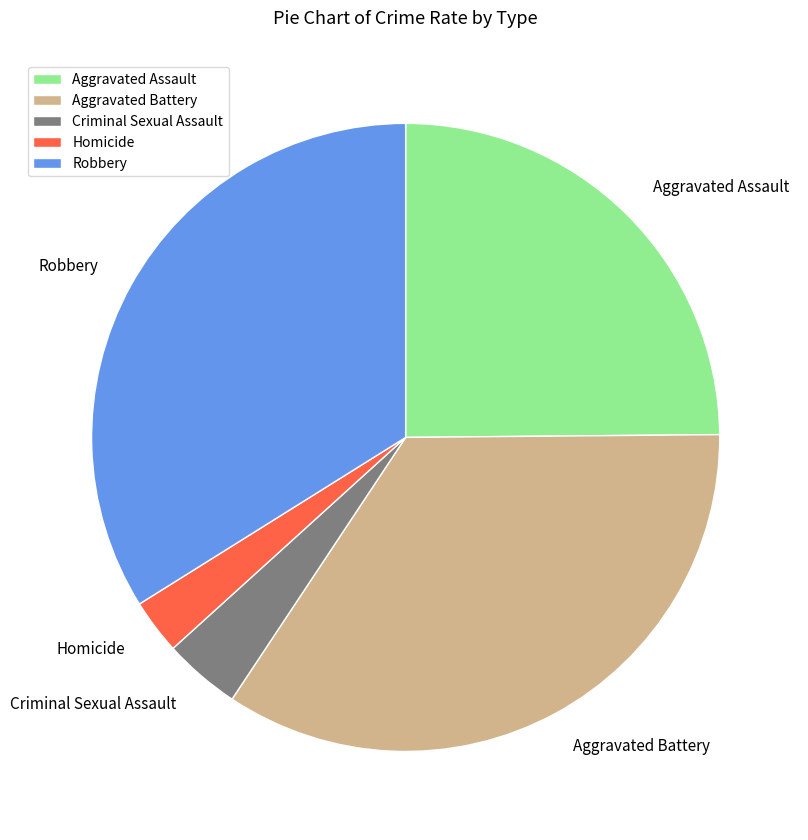

Which has a higher value, Aggravated Assault or Robbery?

Robbery